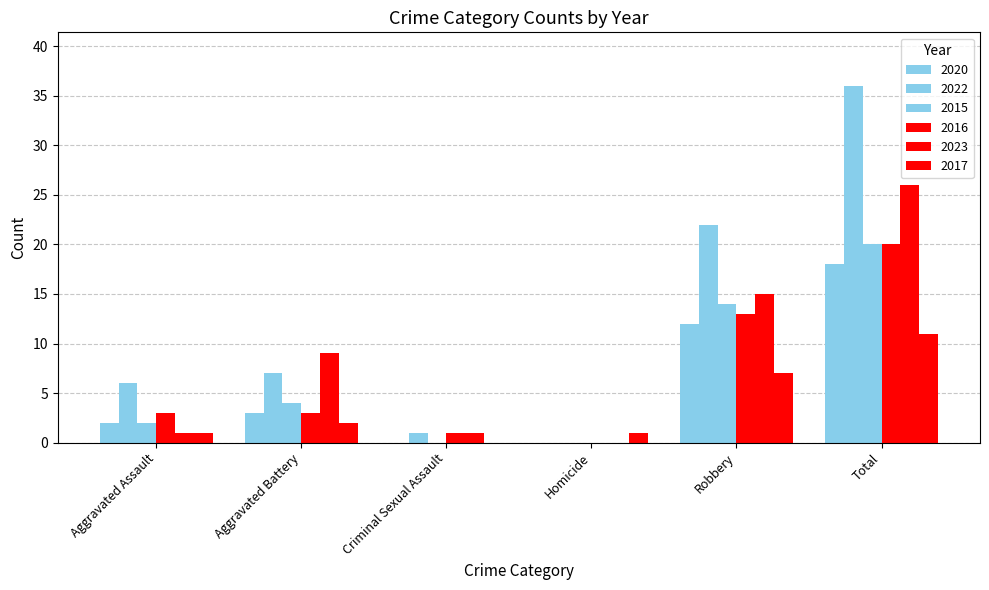

The 2022 series shows 0 at Criminal Sexual Assault. True or false?

False